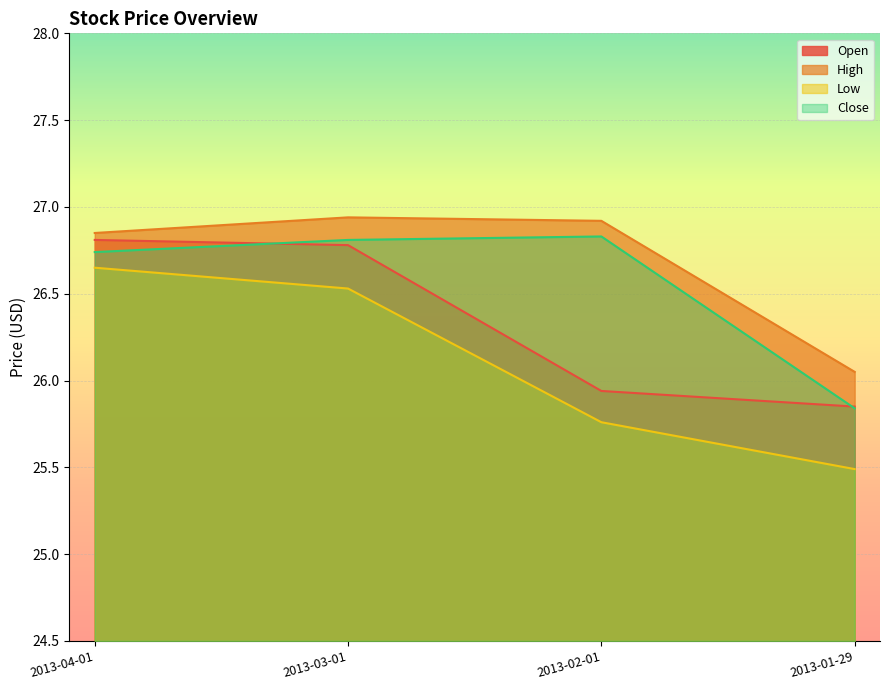

What is the value of the Close point at the 2nd from the left?

26.8